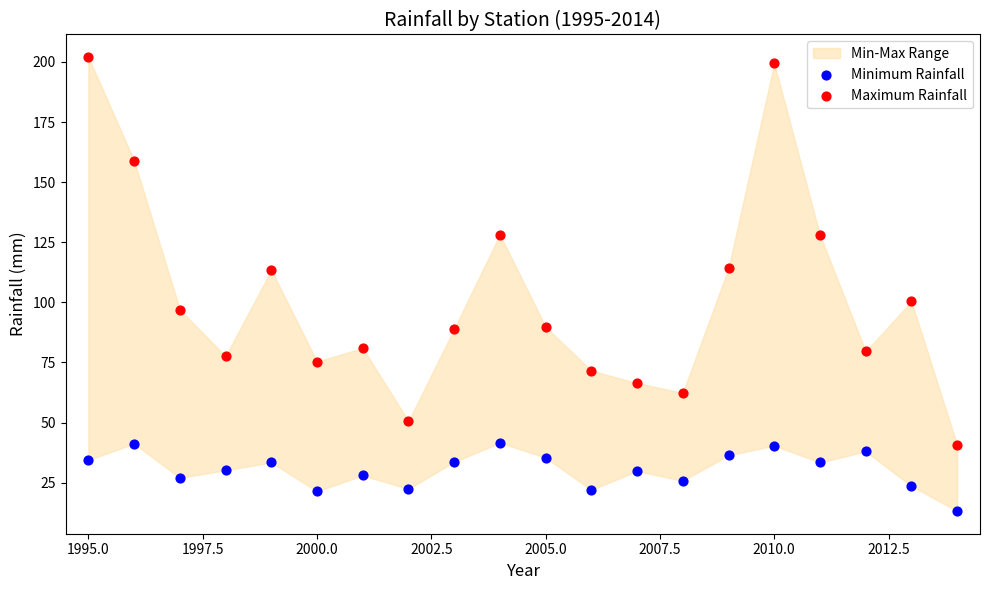

Across all data points, what is the range of Y values (max minus min)?

188.8